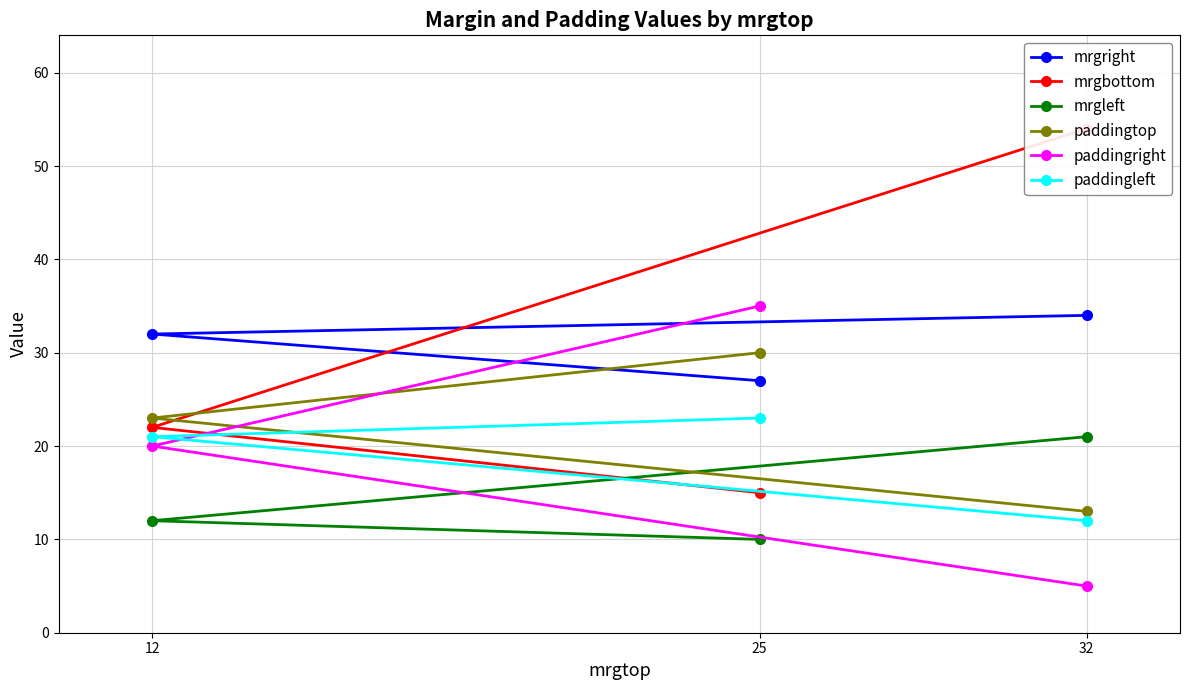

How many mrgbottom values are between 15 and 54?

3